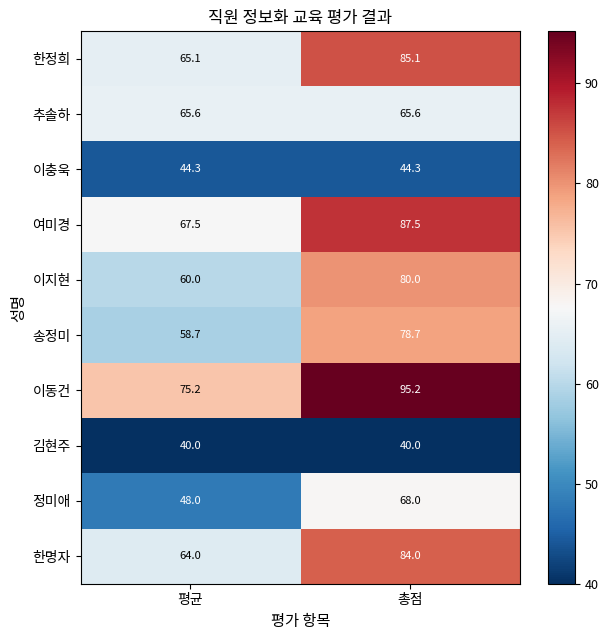

What is the minimum value for 한명자?

64.0